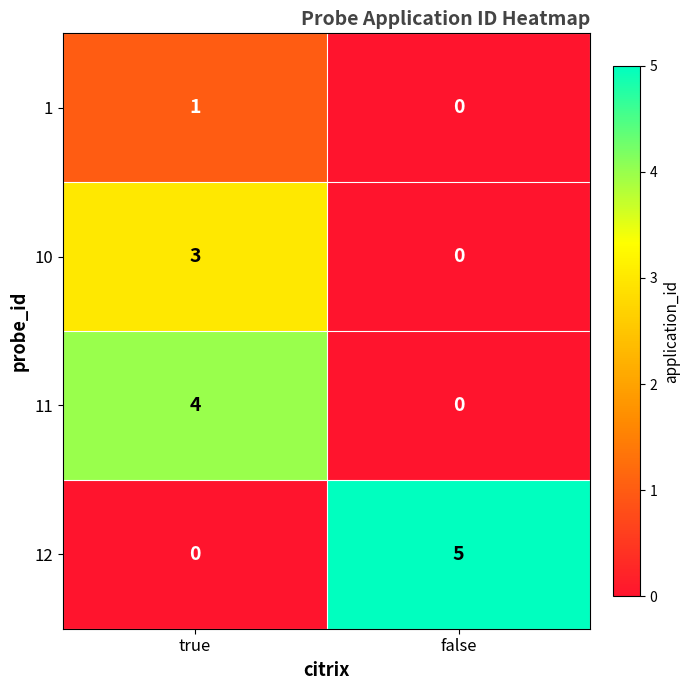

Reading left to right, what are all the values shown in this chart?

1: true=1	false=0
10: true=3	false=0
11: true=4	false=0
12: true=0	false=5